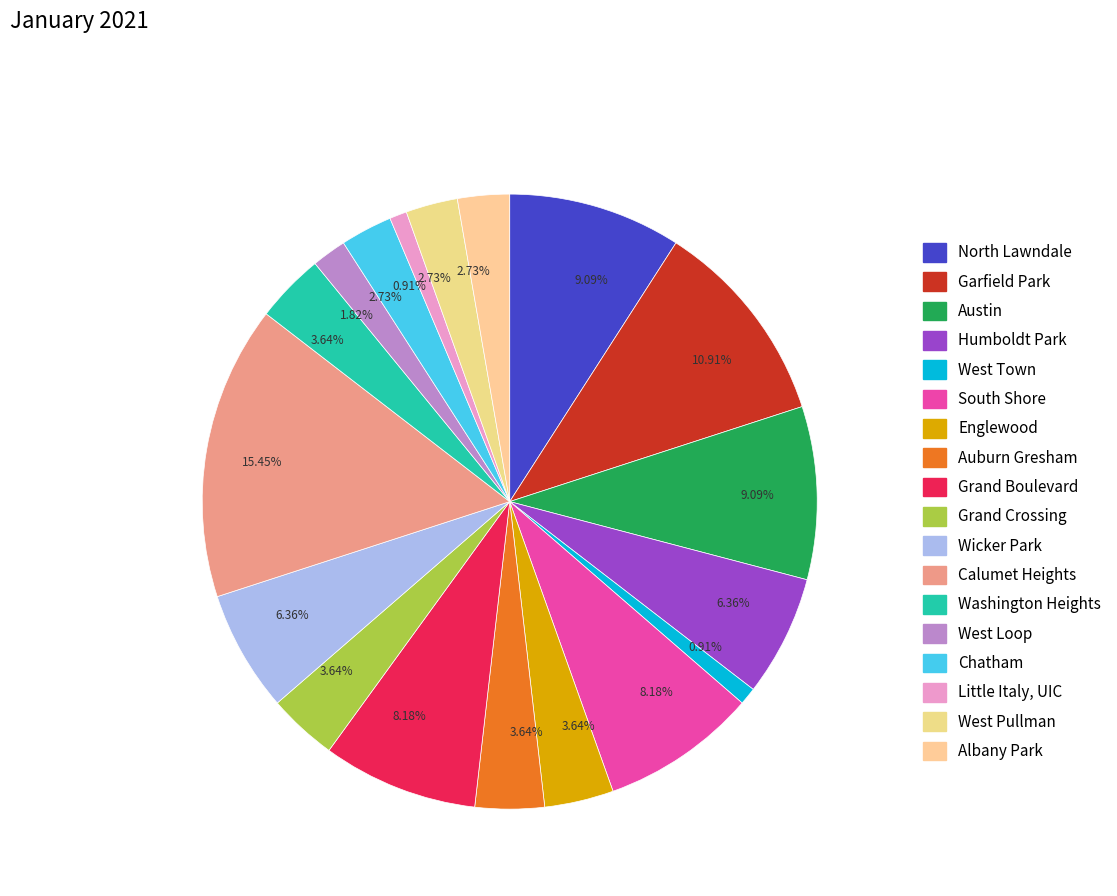

How many slices are in this pie chart?

18